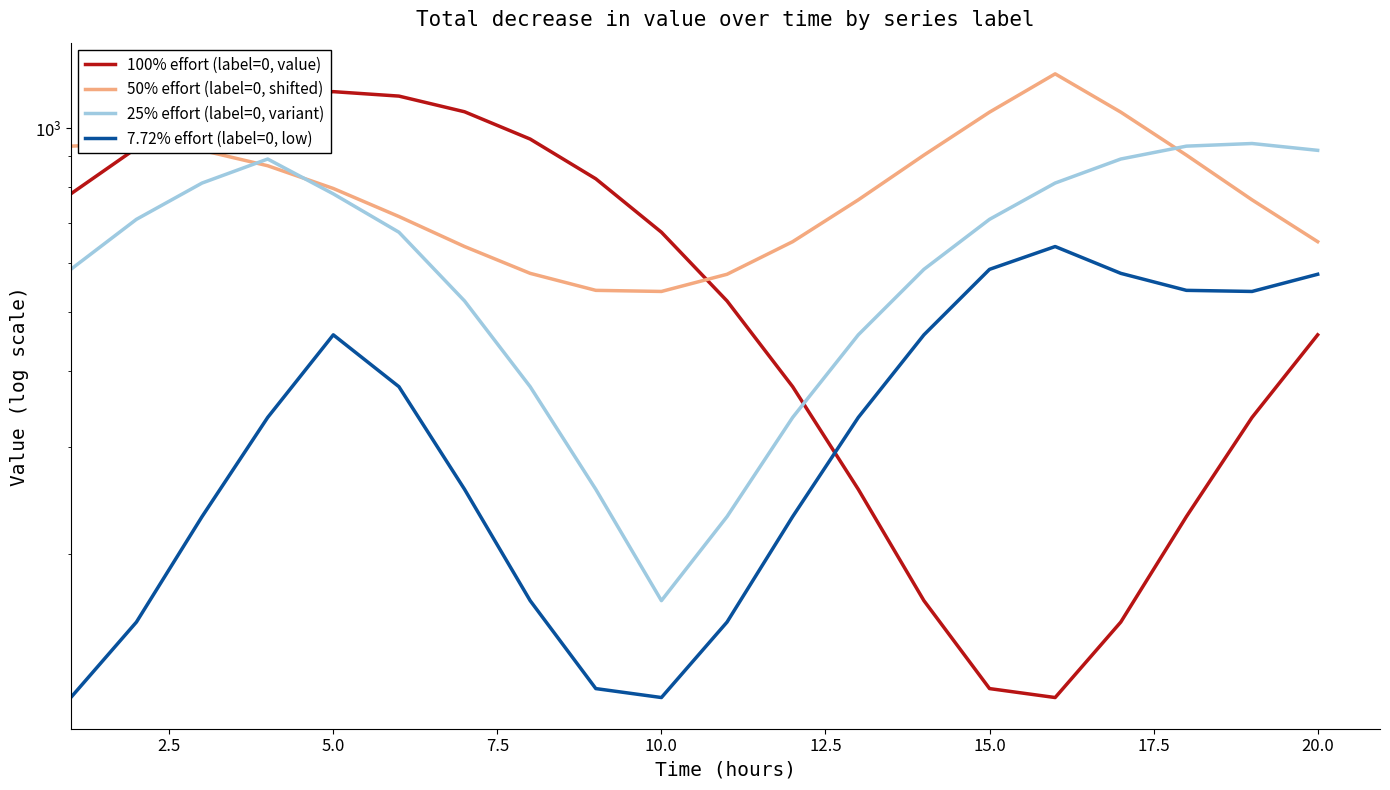

What are all the series names shown in the legend?

100% effort (label=0, value), 50% effort (label=0, shifted), 25% effort (label=0, variant), 7.72% effort (label=0, low)